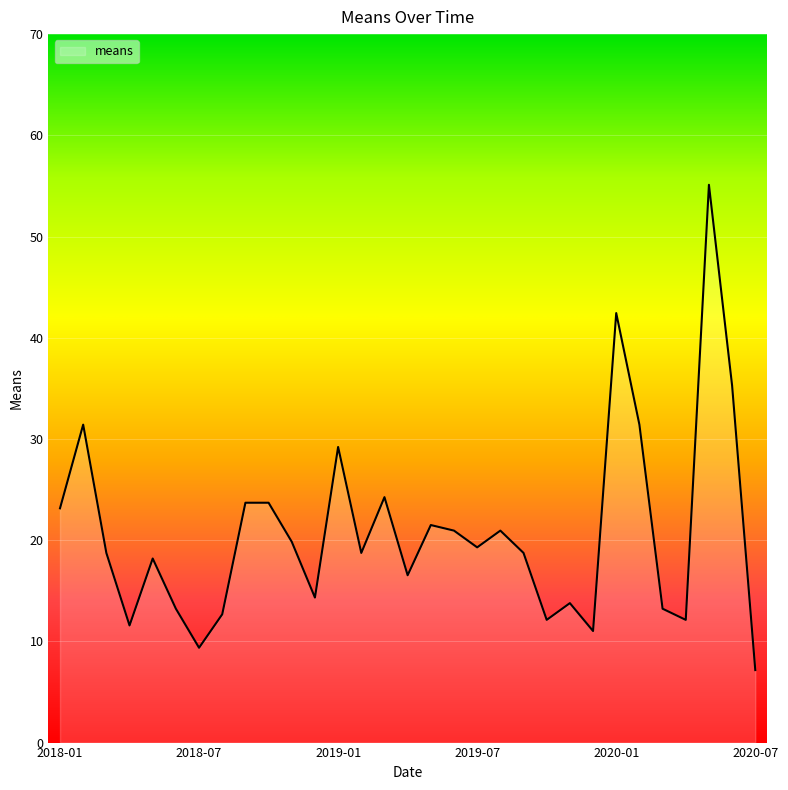

What is the minimum value shown in the chart?

7.2